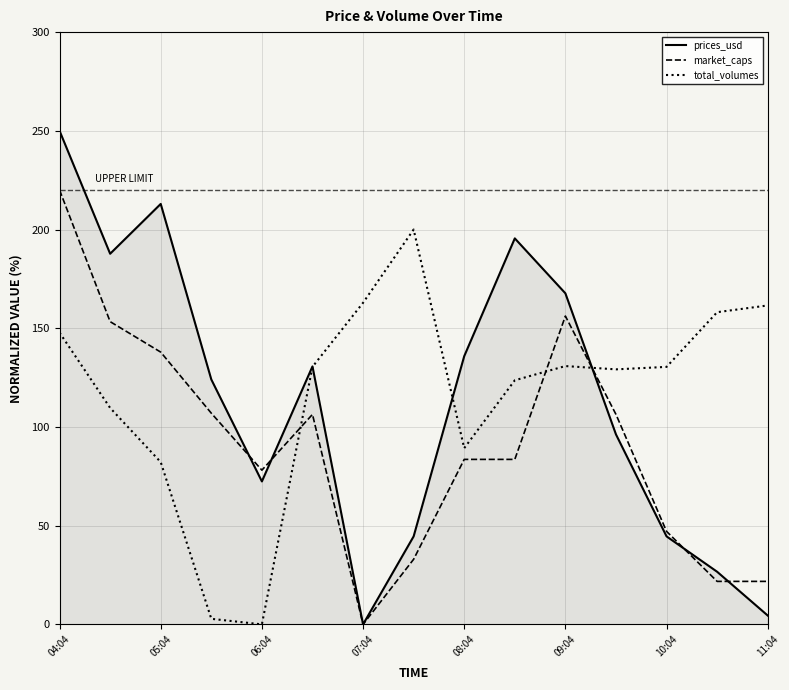

What is the sum of all prices_usd values?

1693.4